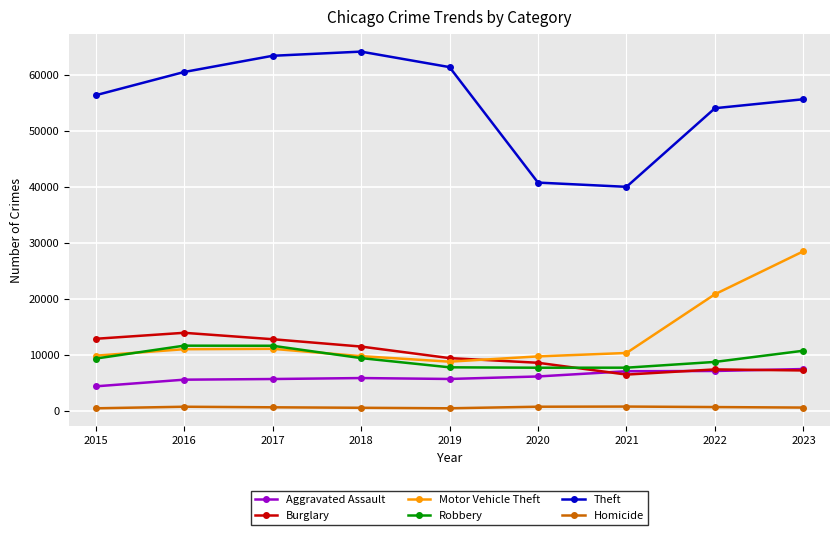

True or false: Aggravated Assault has a value of 7491 at 2023.

True